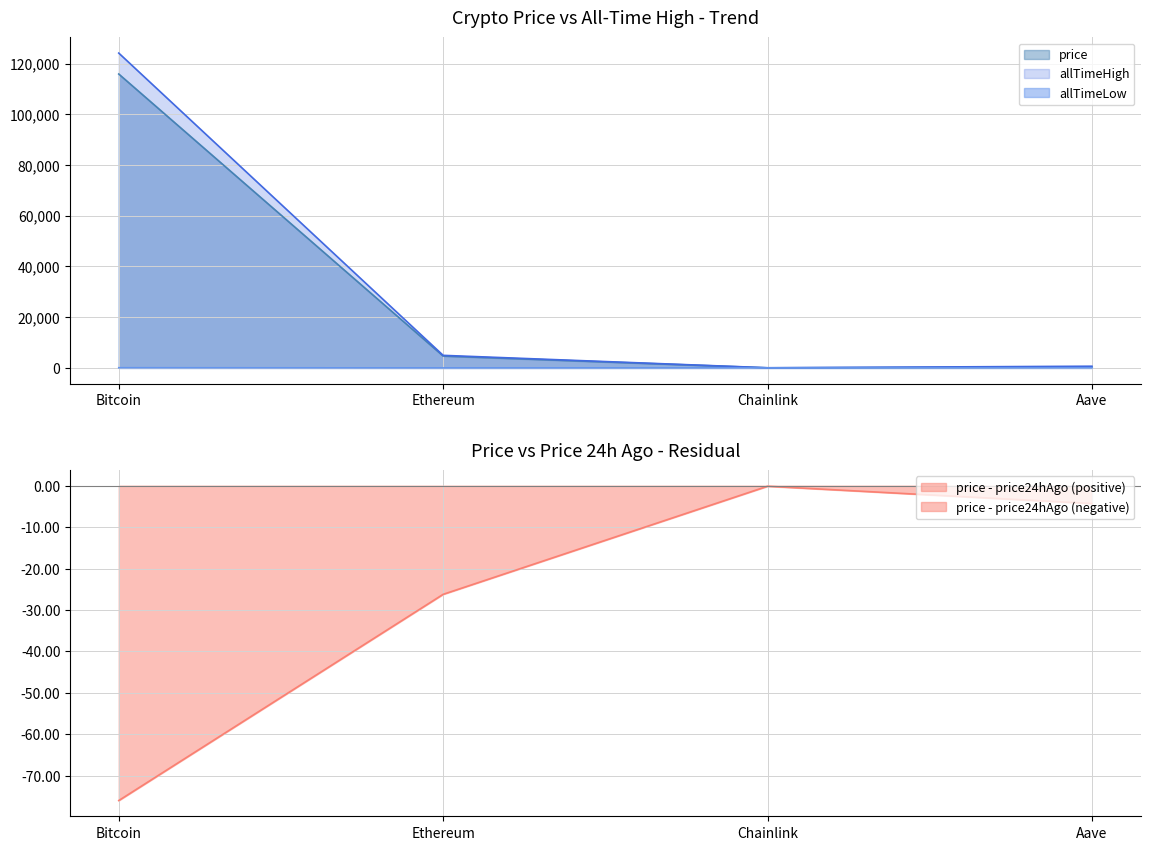

Where is allTimeHigh nearest to the value 62090?

Ethereum